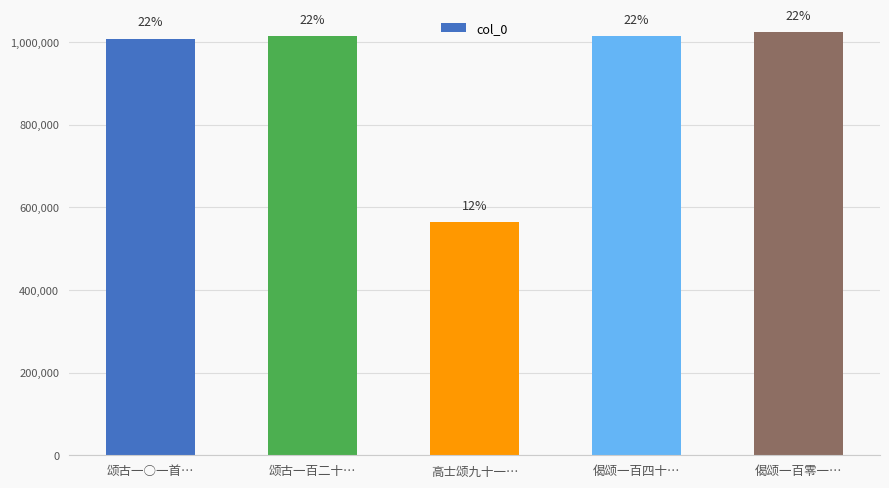

What is the label of the 1st bar from the right?

偈颂一百零一…